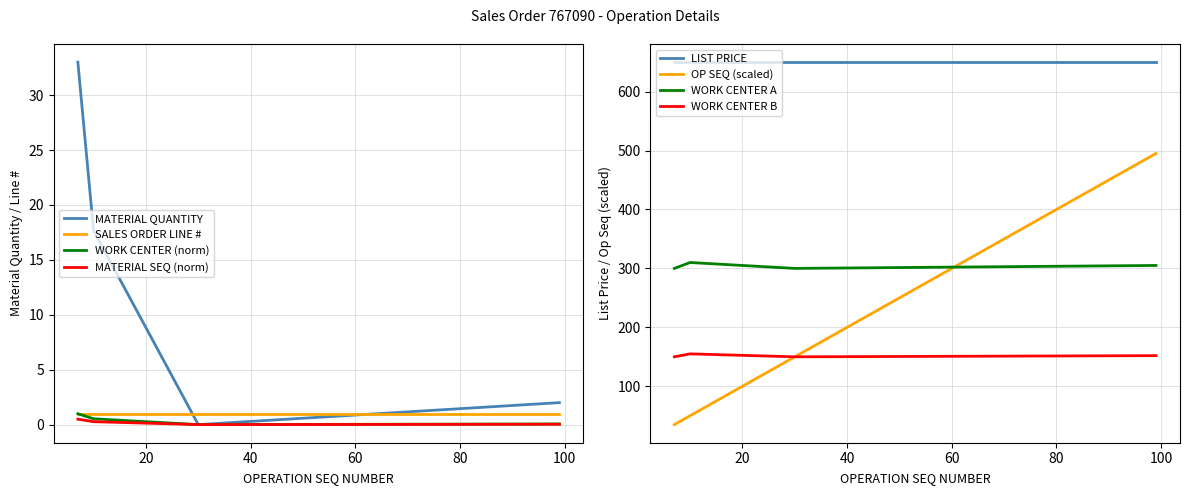

The value of MATERIAL QUANTITY at 7 is 33.0. True or false?

True